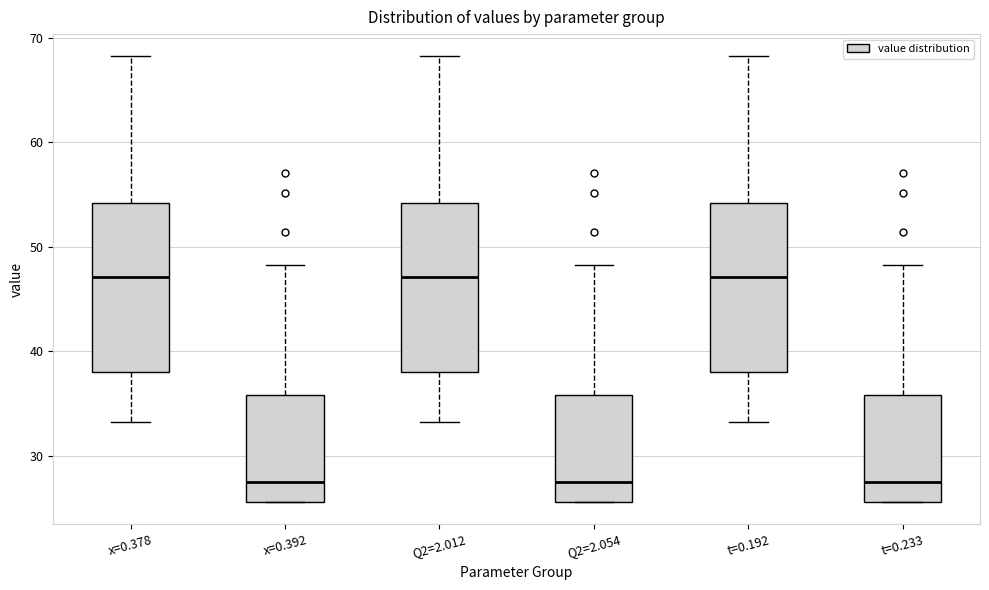

Reading left to right, transcribe this box plot: for each box, give where its median line is, the range the box spans, and where its two whiskers end, as read against the y-axis. The values are not printed on the chart, so give them approximately, as read against the axis.

x=0.378: median 47, box 38 to 54, whiskers 33 to 68
x=0.392: median 27, box 26 to 36, whiskers 26 to 48
Q2=2.012: median 47, box 38 to 54, whiskers 33 to 68
Q2=2.054: median 27, box 26 to 36, whiskers 26 to 48
t=0.192: median 47, box 38 to 54, whiskers 33 to 68
t=0.233: median 27, box 26 to 36, whiskers 26 to 48